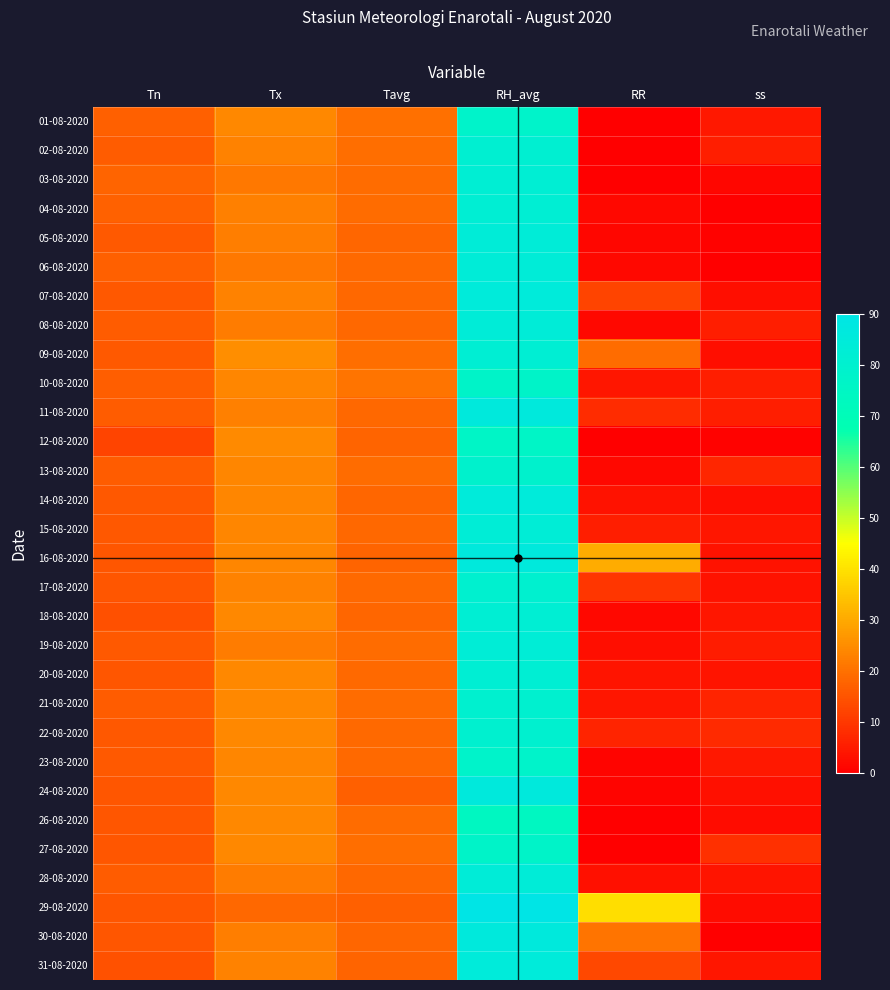

What is the spread (max minus min) of values at Tx?

6.4